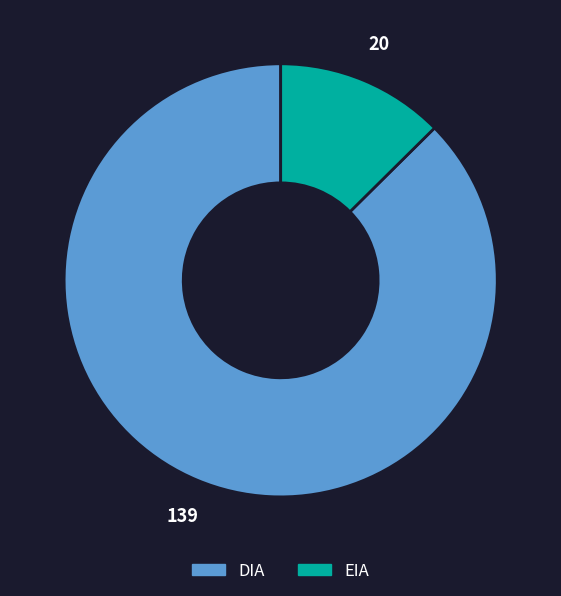

Does EIA represent more than half of the total?

No